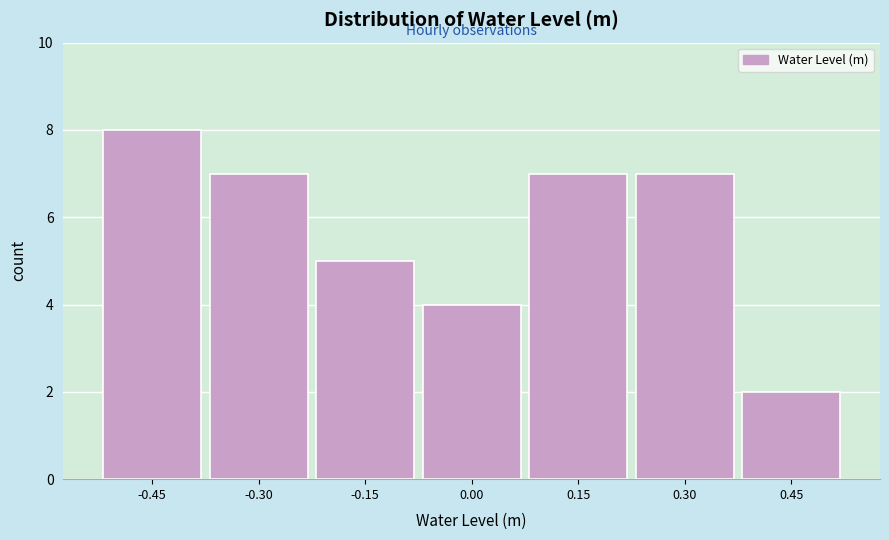

Reading left to right, list all the values displayed in this chart.

-0.45=8	-0.30=7	-0.15=5	0.00=4	0.15=7	0.30=7	0.45=2